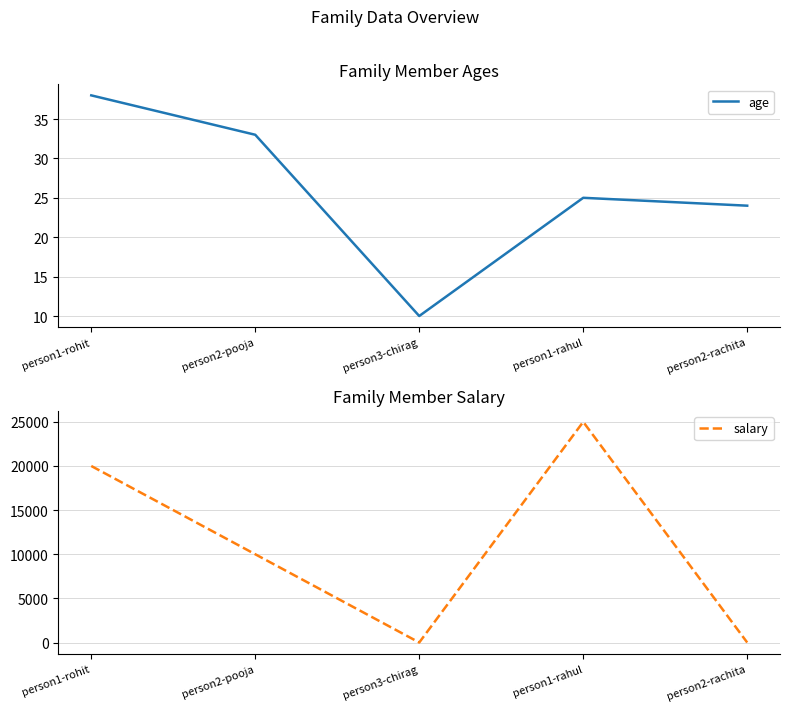

How many interior local valleys does the salary series have?

1